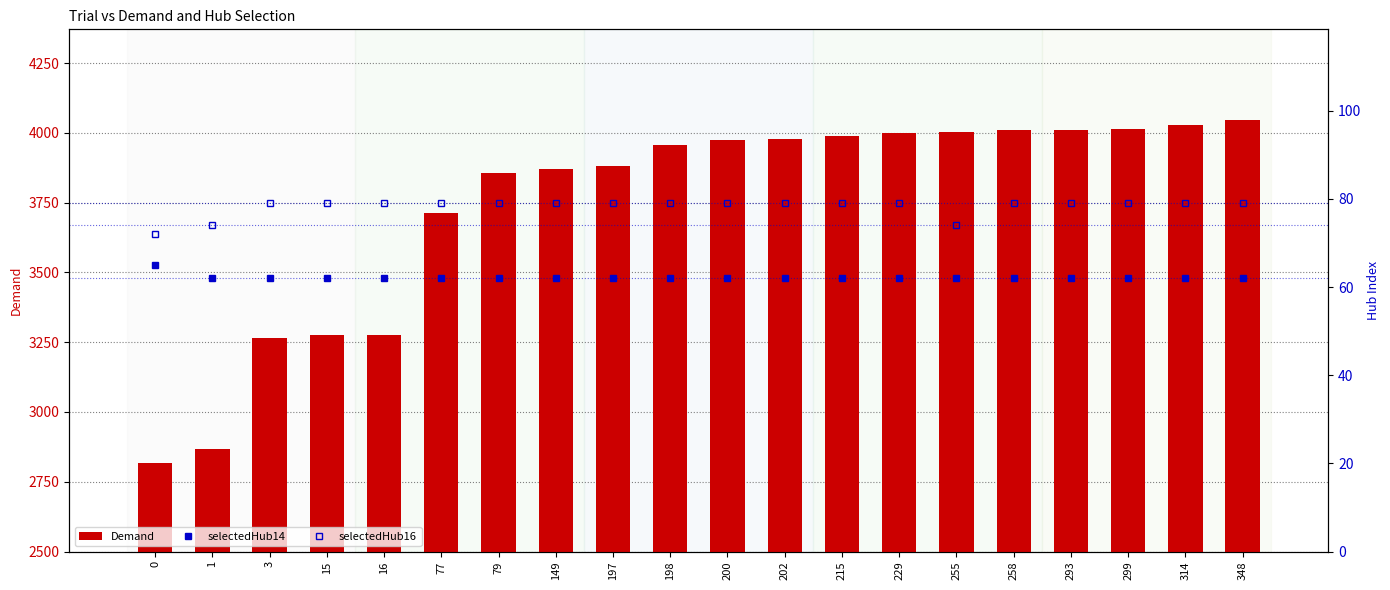

What is the sum of the Demand values at 215 and 258?

7997.8